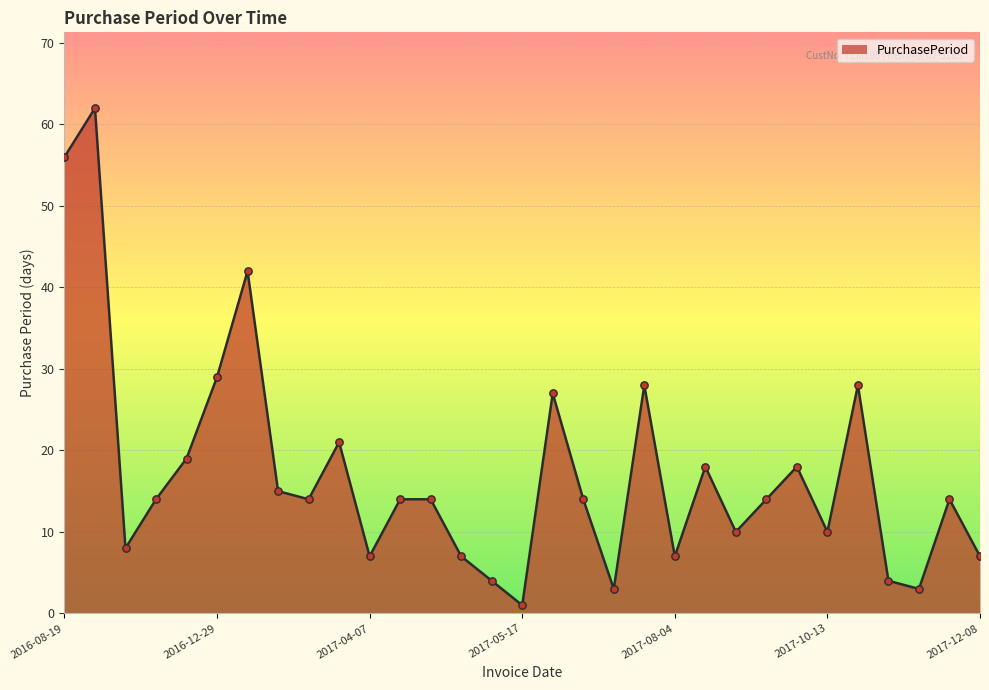

What is the greatest value displayed?

62